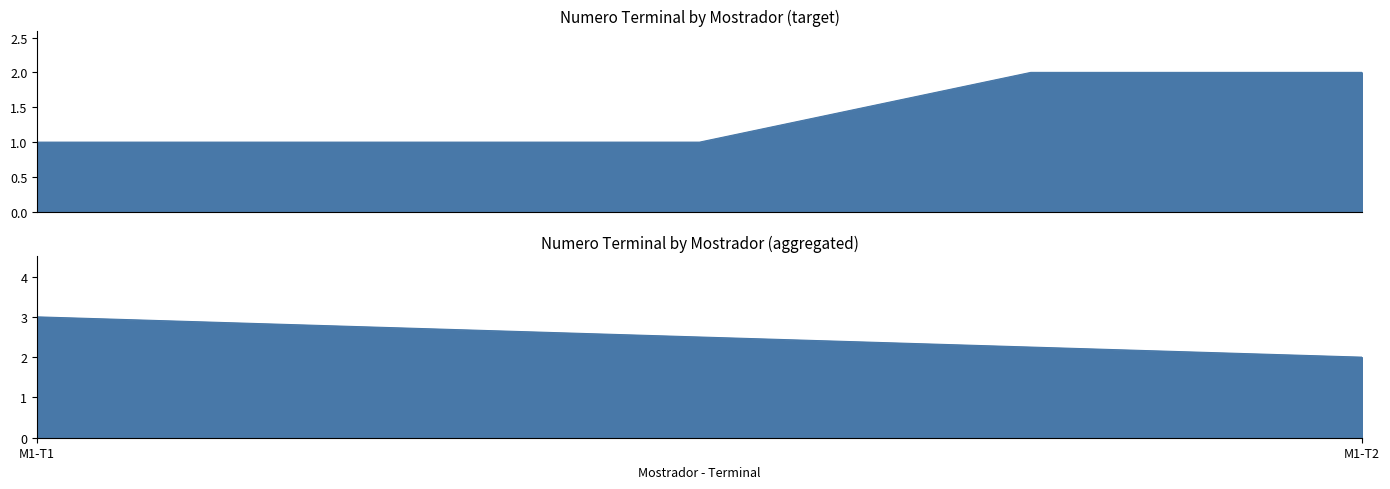

Reading left to right, transcribe all the data shown in this chart.

1	1	1	2	2